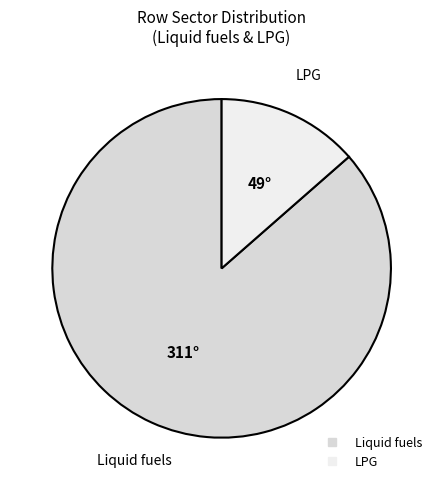

How many slices are in this pie chart?

2